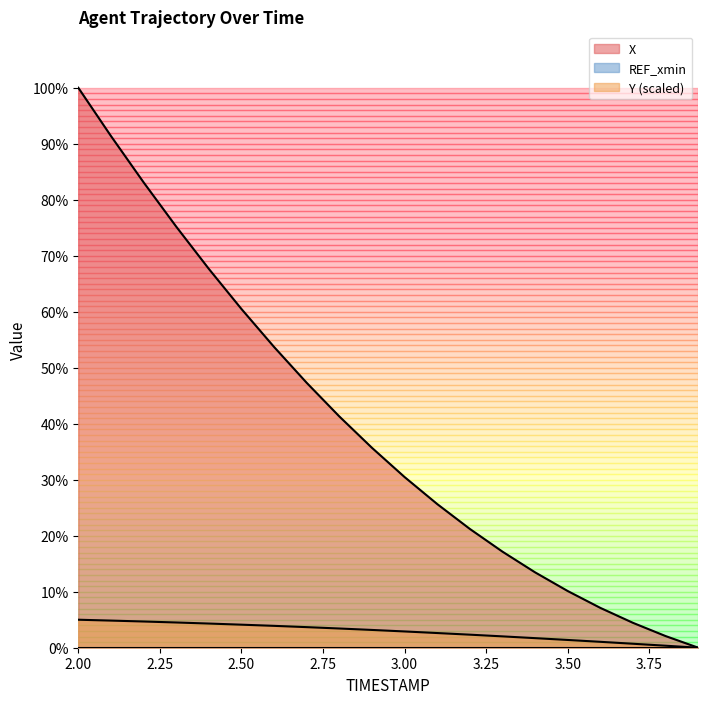

Reading left to right, transcribe all the data shown in this chart.

X: 100.0	91.4	83.1	75.2	67.7	60.5	53.7	47.3	41.3	35.7	30.5	25.7	21.2	17.2	13.5	10.1	7.1	4.4	2.1	0.0
Y: 5.0	4.8	4.7	4.5	4.3	4.1	3.9	3.7	3.4	3.2	2.9	2.6	2.3	2.0	1.7	1.4	1.1	0.7	0.4	0.0